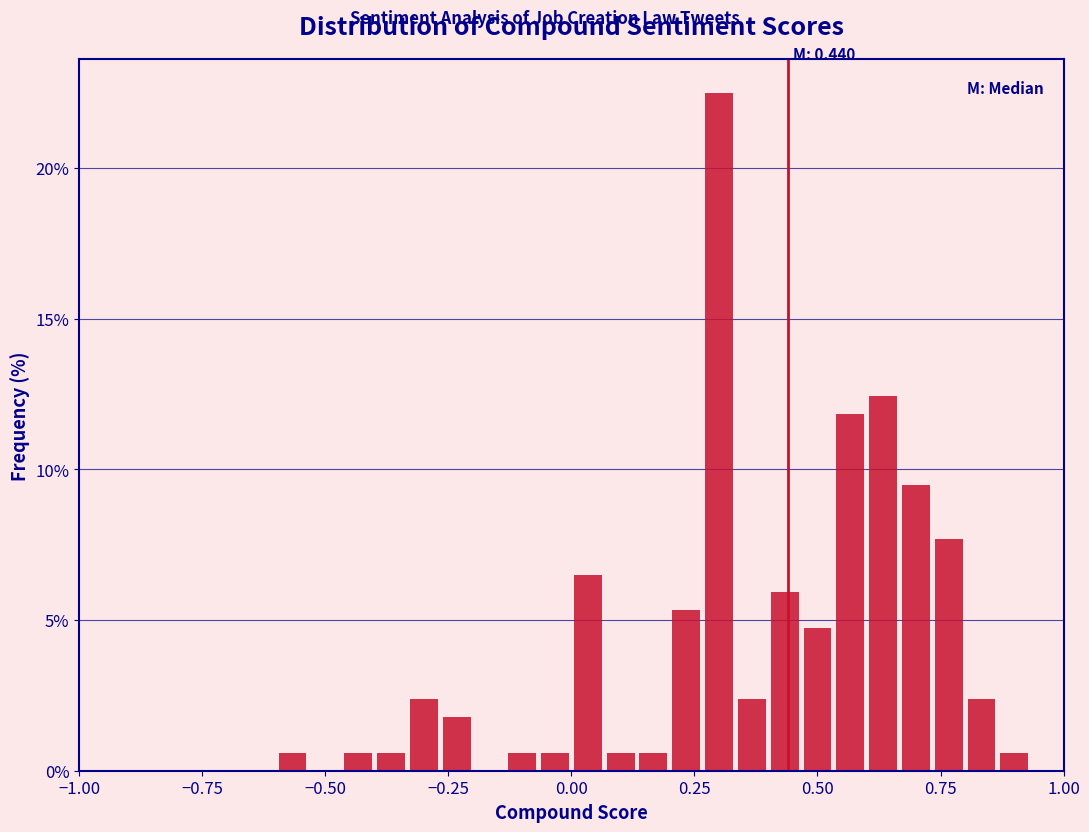

Around what value on the x-axis is the tallest bar? Give the approximate position of its centre, as read against the axis.

0.30